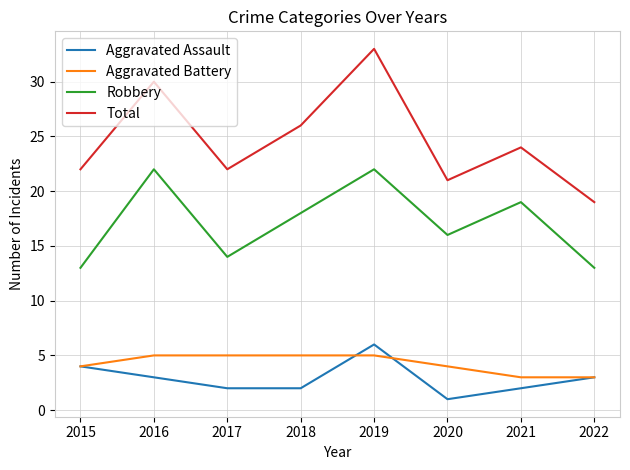

What is the lowest value of the Total series?

19